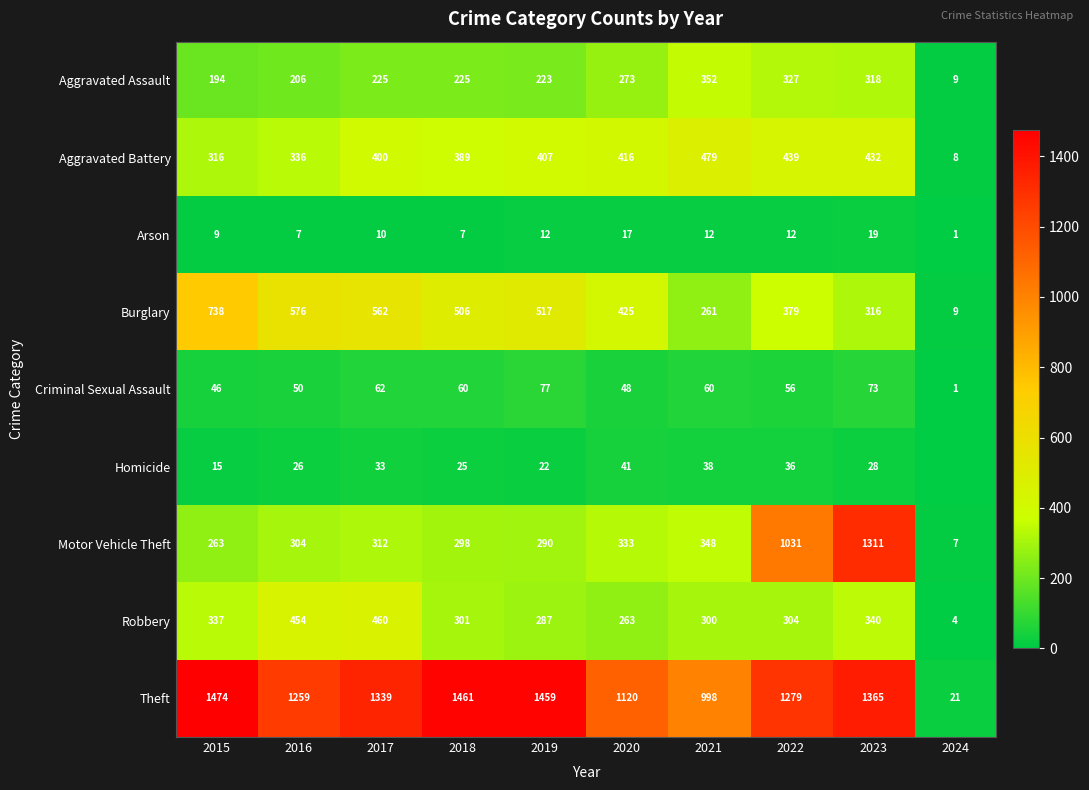

Between 2016 and 2021, which is larger?

2021